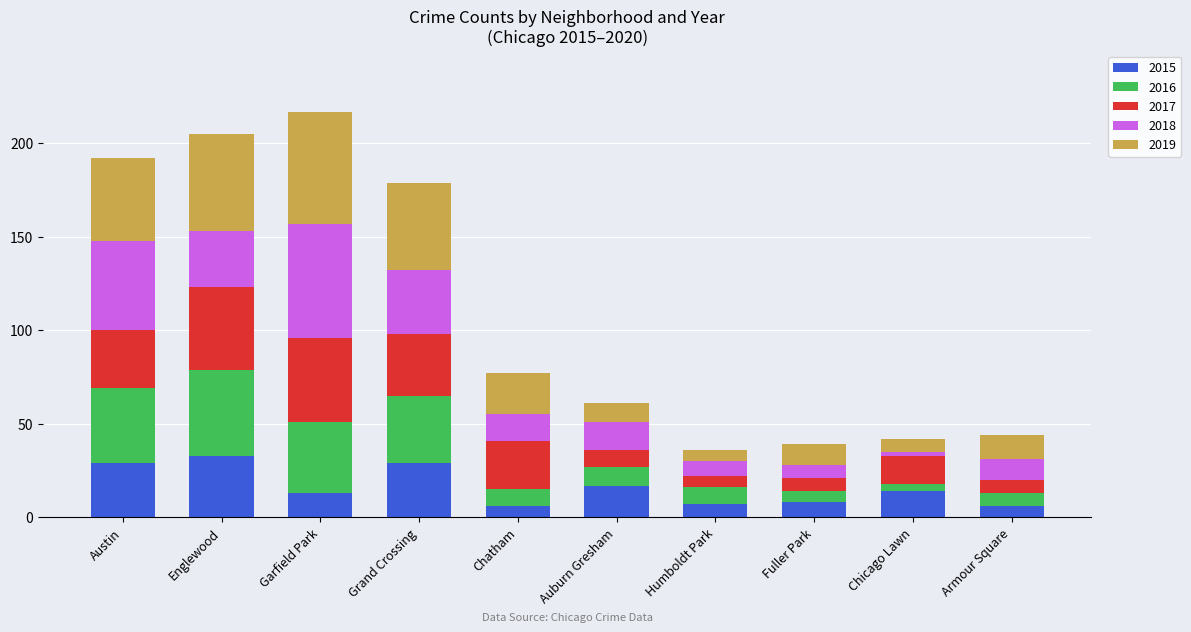

Does the chart contain any negative values?

No